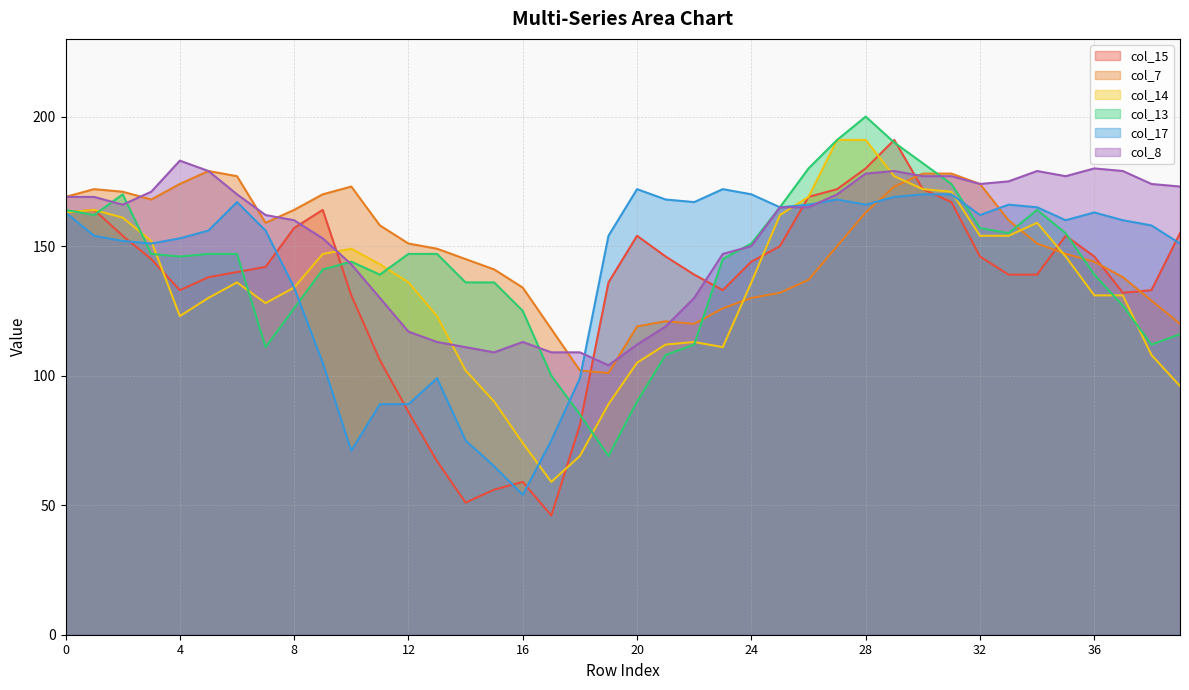

Between 22 and 31, which series saw the biggest shift?

col_13